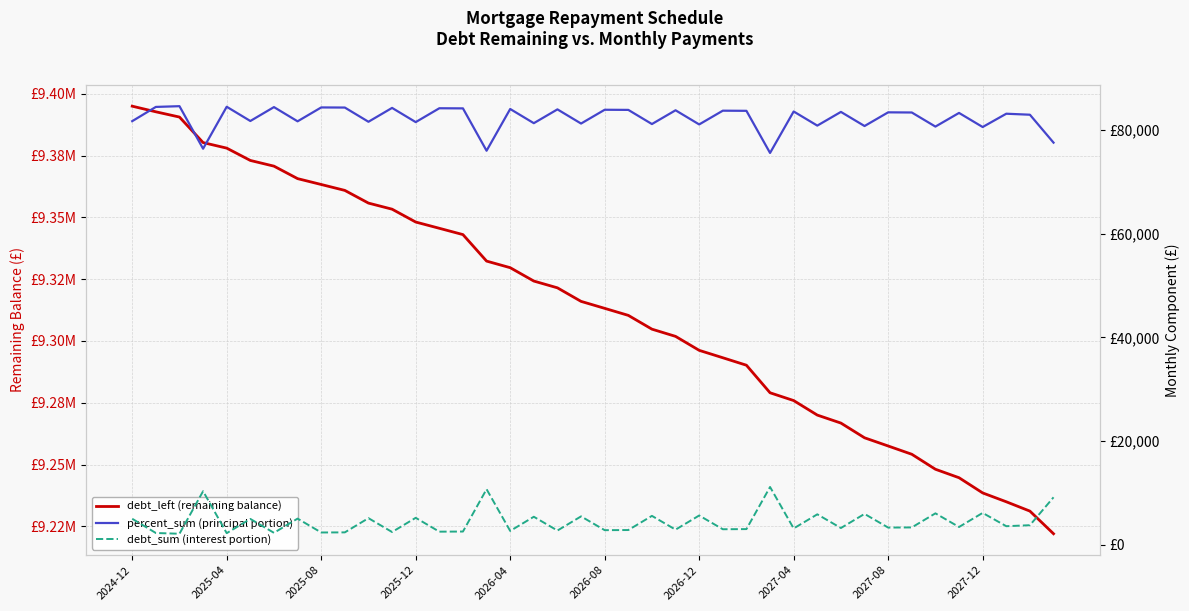

What is the smallest value displayed?

2128.9